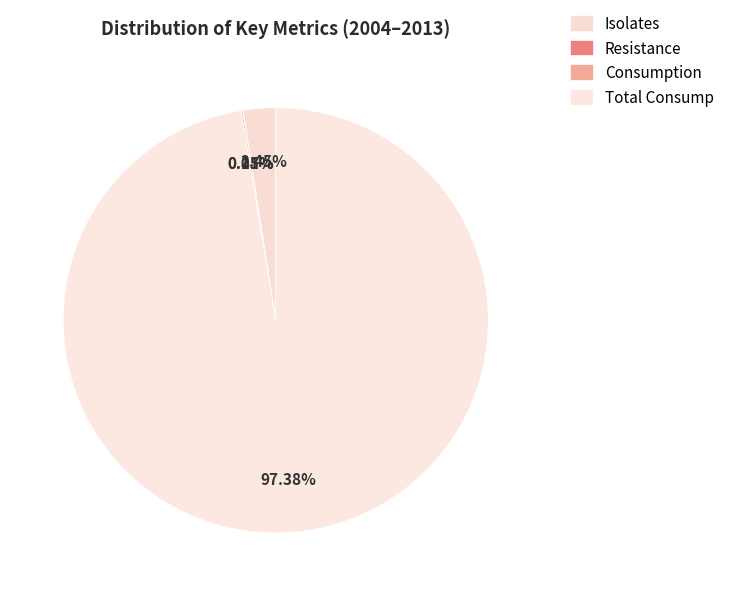

Is there a majority slice in this chart?

Yes